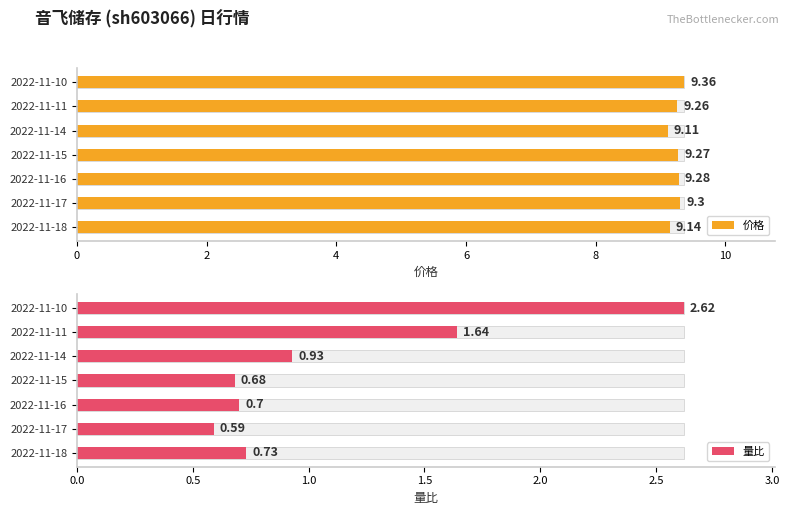

Reading left to right, what are all the values shown in this chart?

价格: 9.1	9.3	9.3	9.3	9.1	9.3	9.4
量比: 0.7	0.6	0.7	0.7	0.9	1.6	2.6